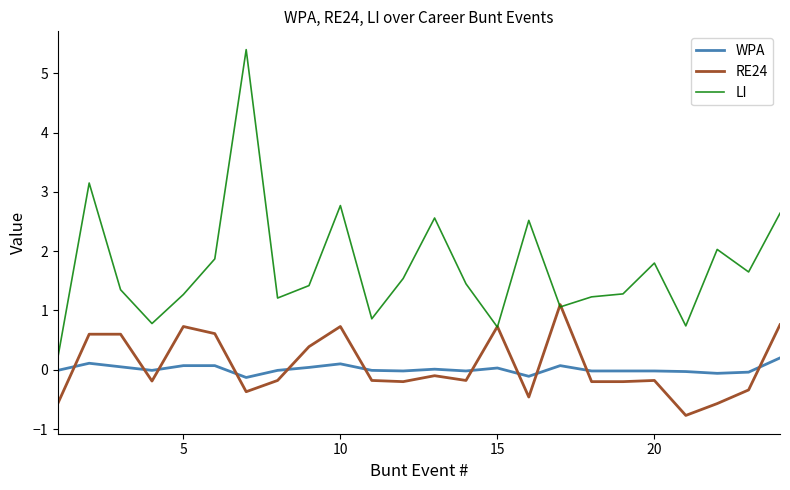

True or false: WPA has more than 2 points higher than both neighbors.

True